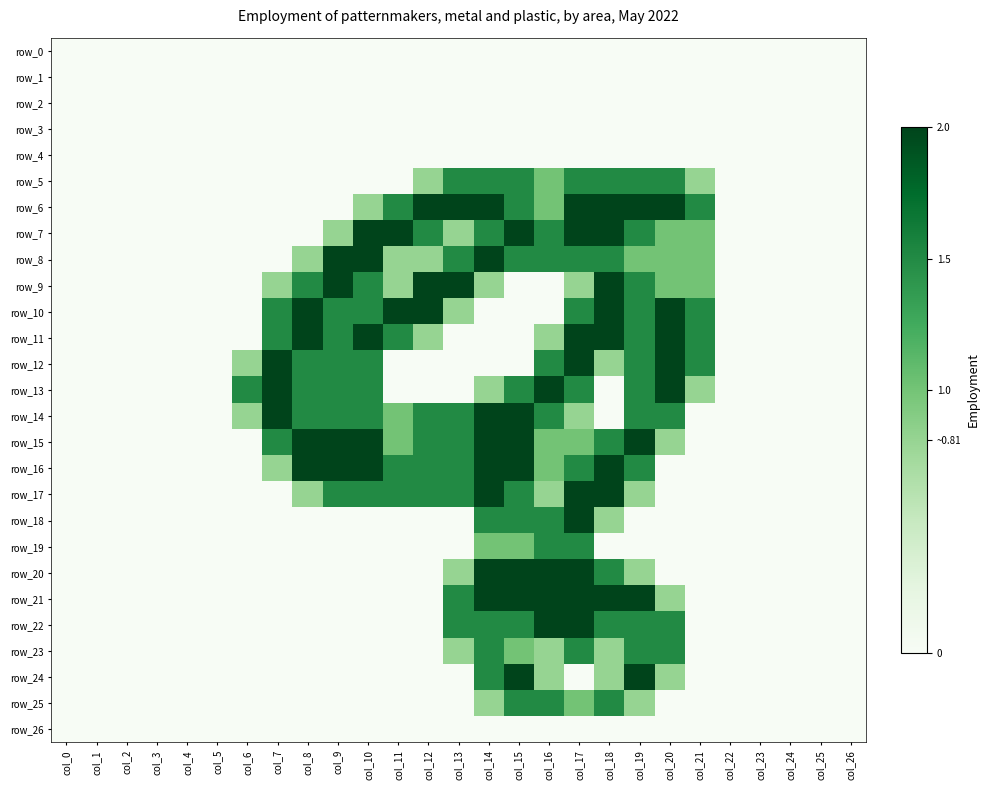

What is the highest value of the row_12 series?

2.0